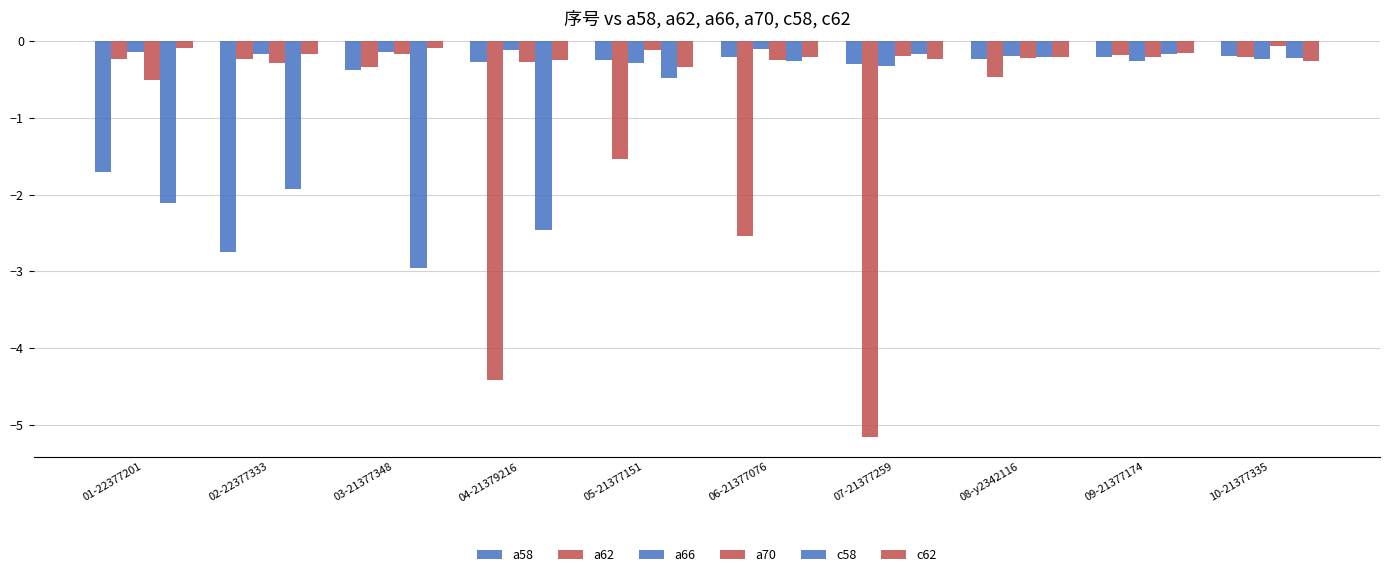

What is the value of the c62 bar at the 3rd from the left?

-0.1